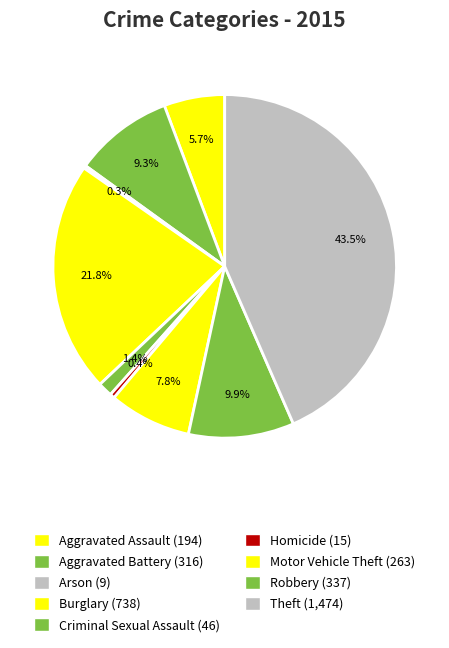

To the nearest percent, what percentage of the pie is Criminal Sexual Assault?

1%